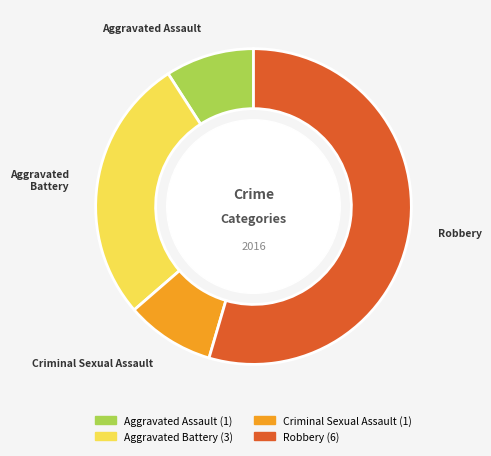

True or false: Robbery accounts for 48% of the total.

False